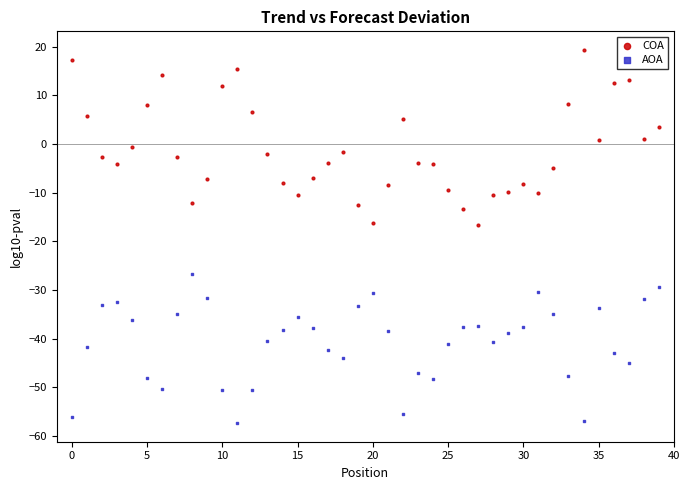

Which series has the largest Y range (max minus min)?

COA